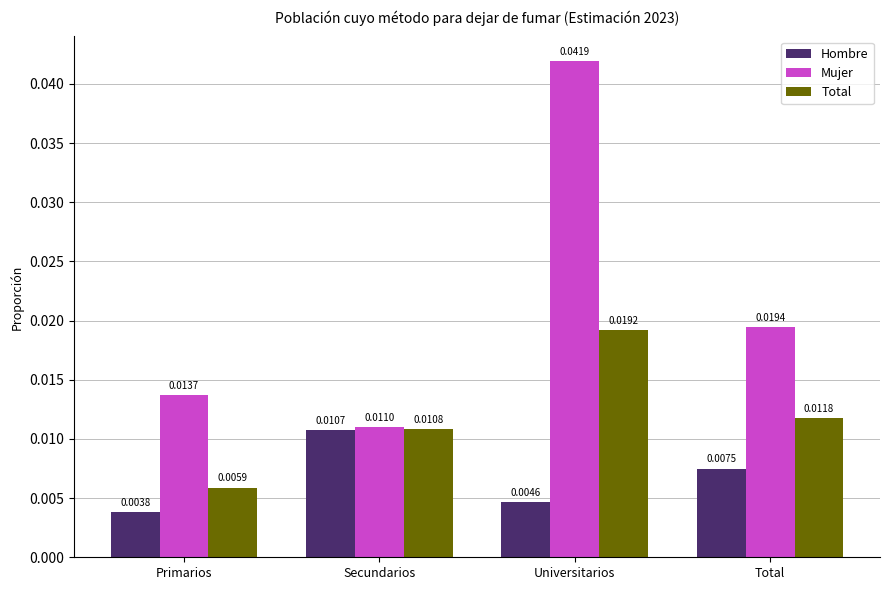

Which series has the largest range (max minus min)?

Mujer